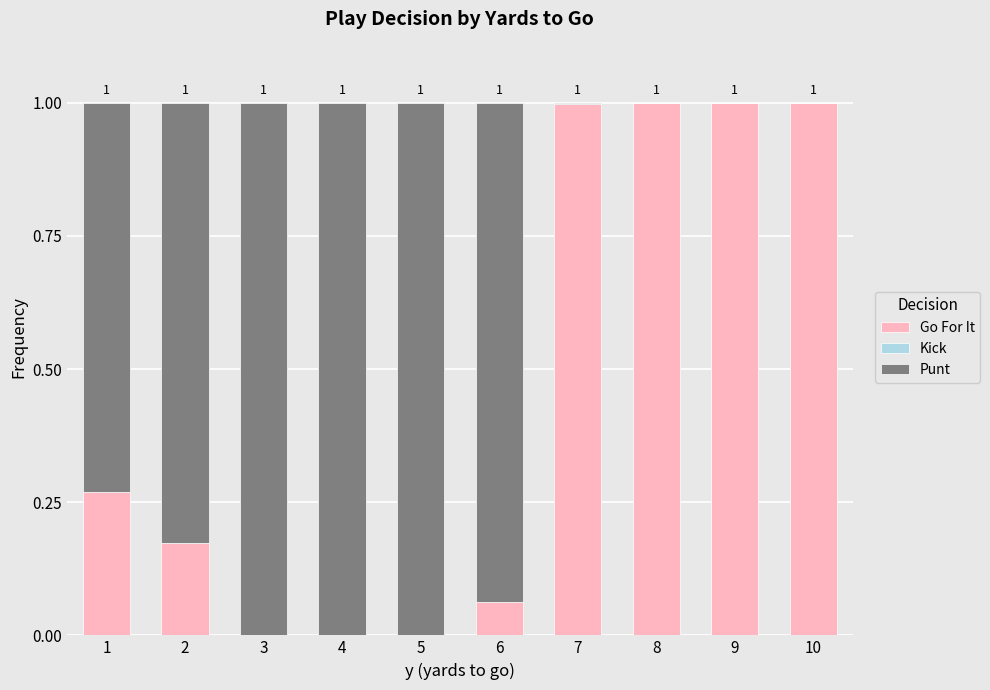

What is the total value across all series at 6?

1.0